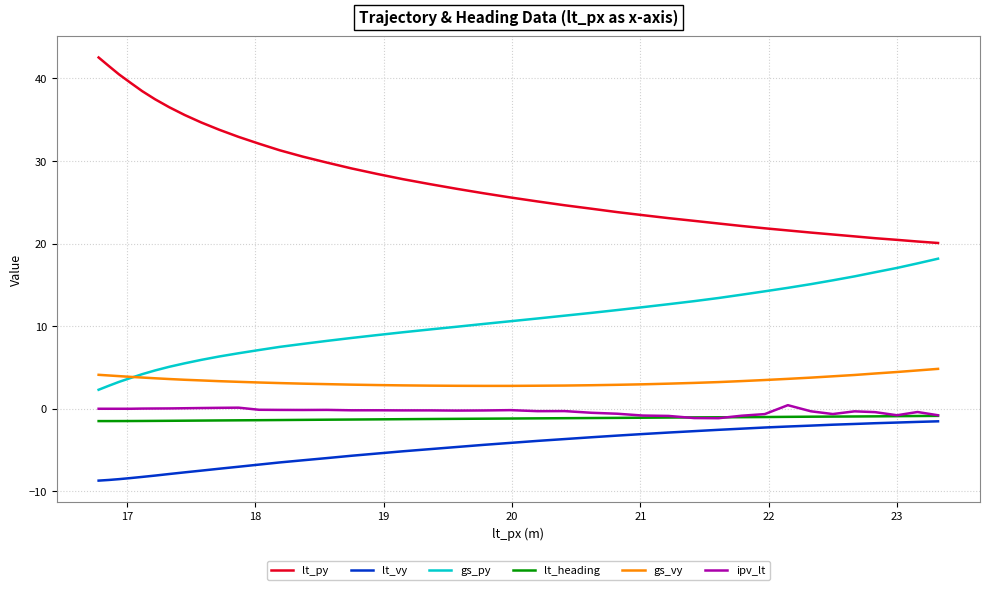

True or false: lt_py and lt_heading intersect in this chart.

False